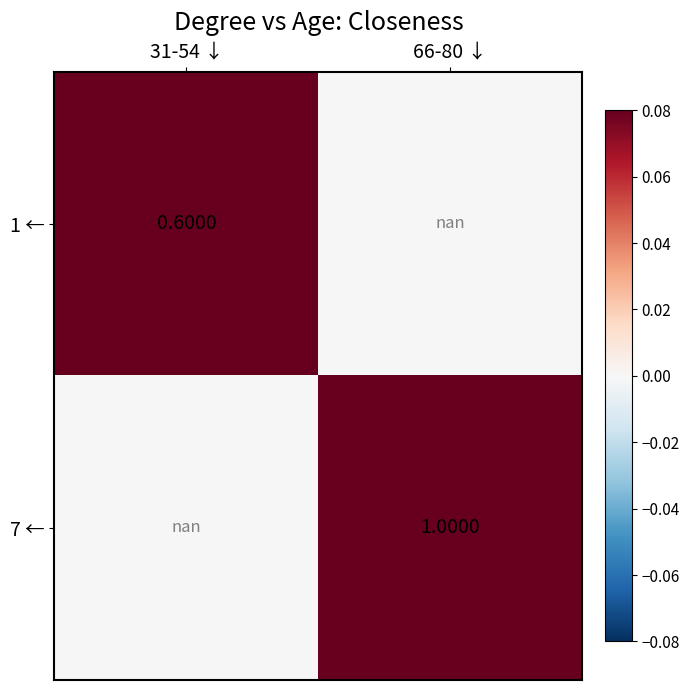

Count the number of data series in this chart.

2